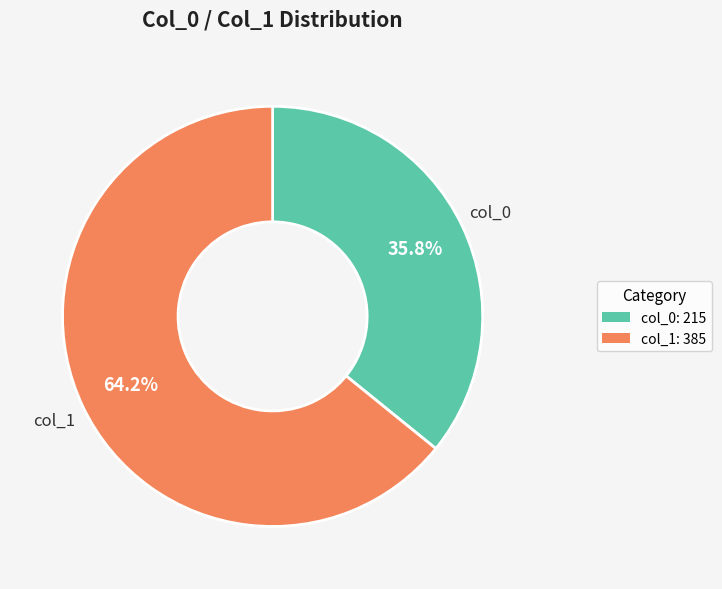

To the nearest percent, what is the average slice percentage?

50%